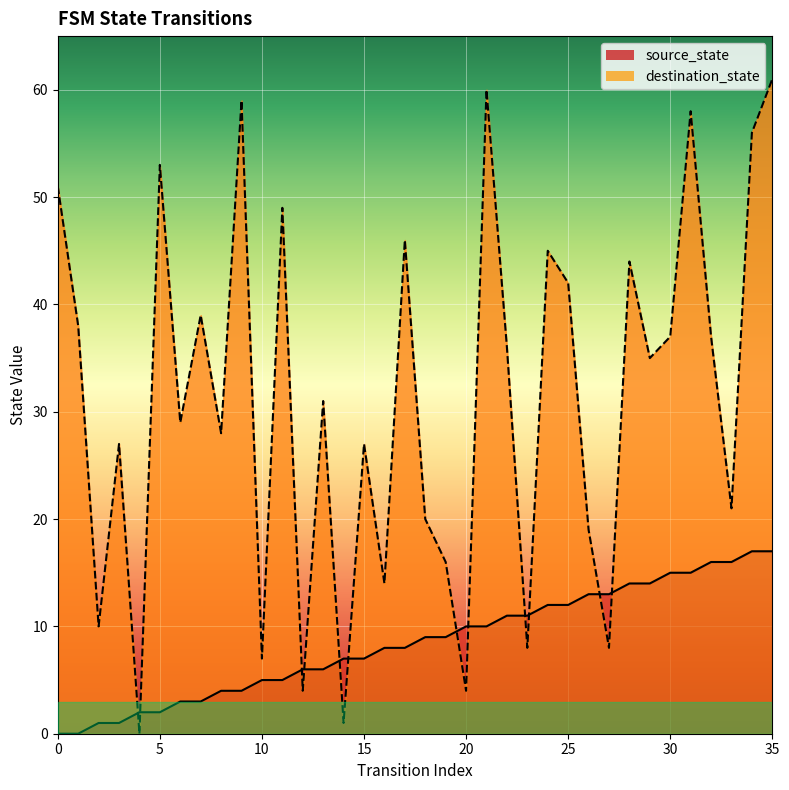

True or false: destination_state has more than 2 points higher than both neighbors.

True